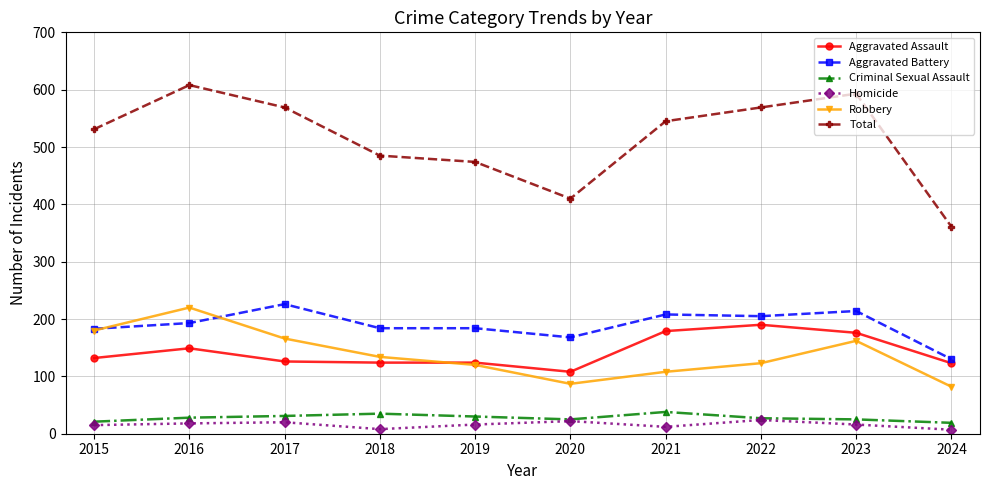

Count the number of data series in this chart.

6